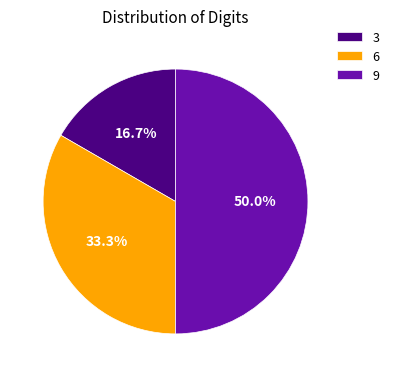

Rank the categories by value from lowest to highest.

3, 6, 9